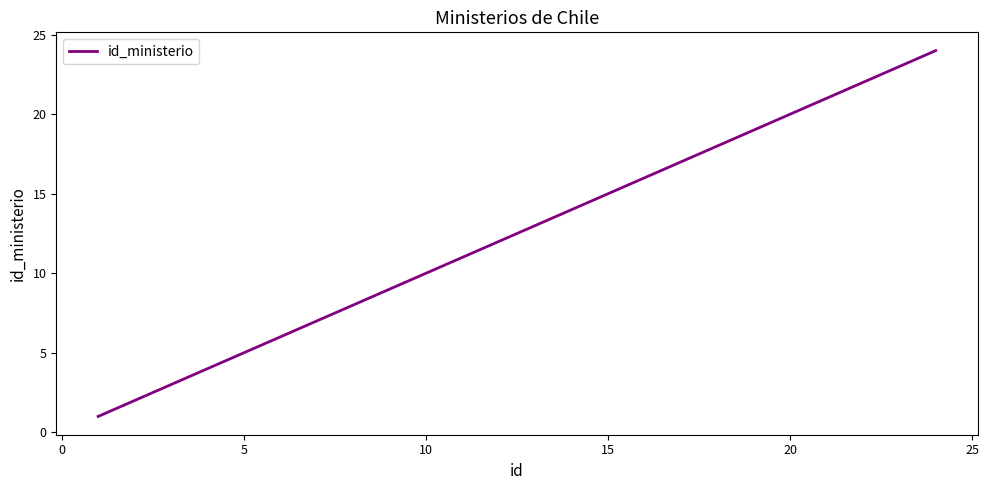

What is the greatest value displayed?

24